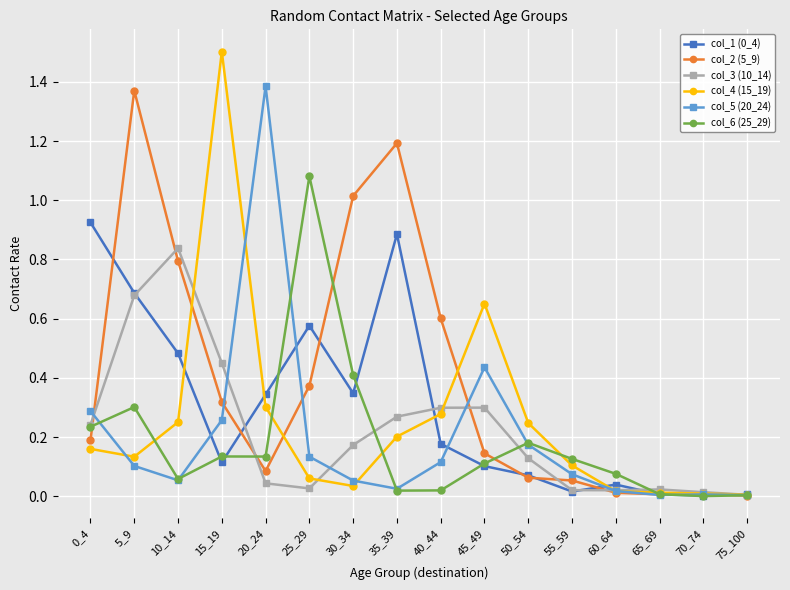

In col_5 (20_24), how many points are lower than both neighbors (excluding endpoints)?

3